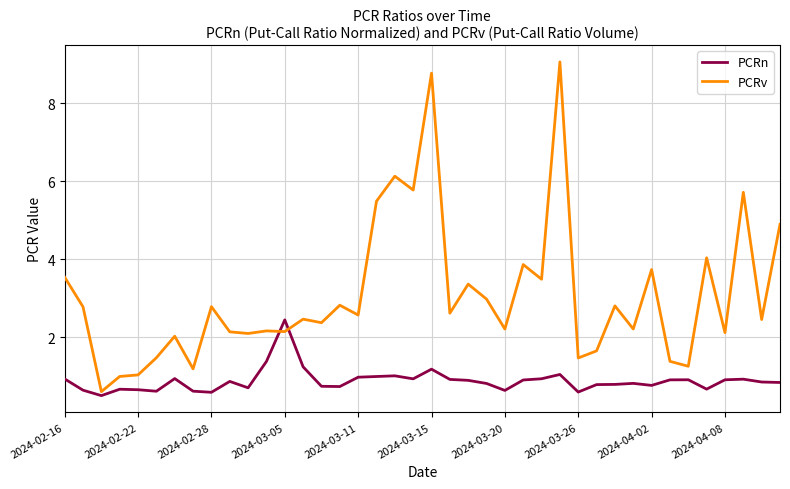

Rank the series by their maximum value, from highest to lowest.

PCRv, PCRn